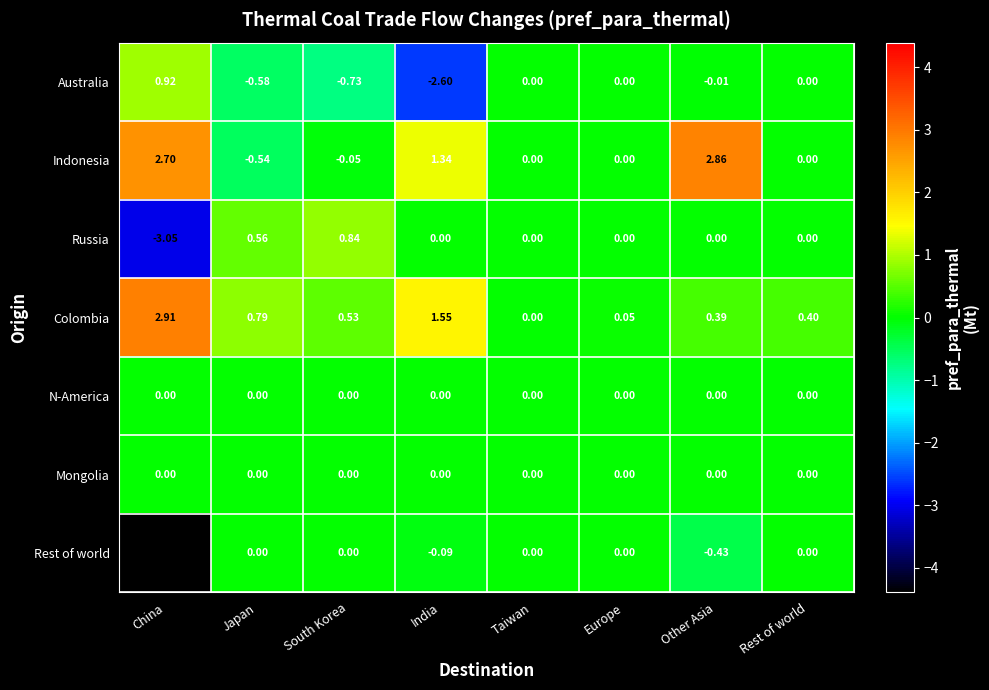

Which series has the largest total across all categories?

Colombia